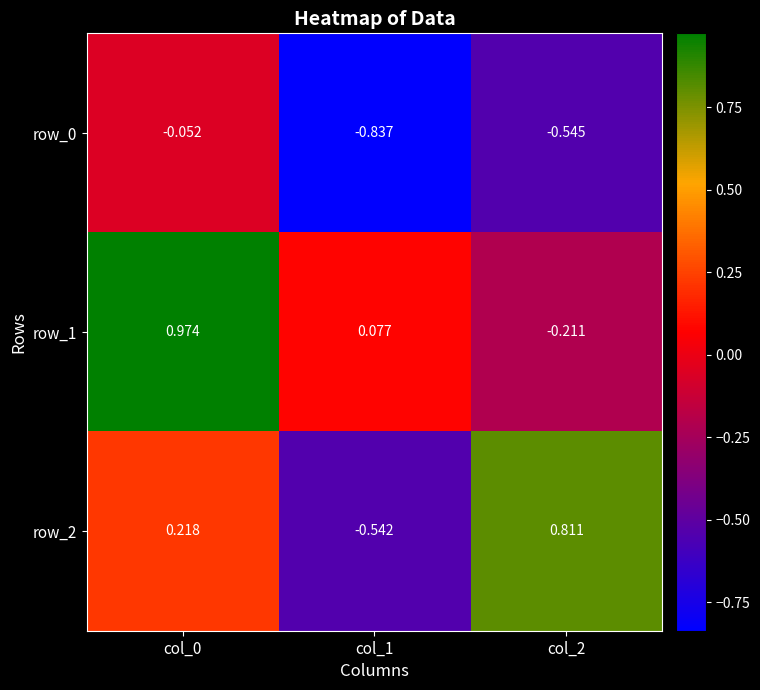

Is the value of row_2 at col_2 greater than the value of row_0 at col_2?

Yes